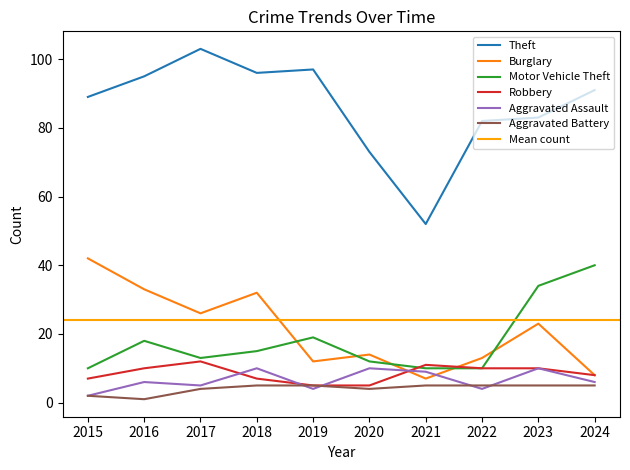

What is the value of the Motor Vehicle Theft point at the 7th from the left?

10